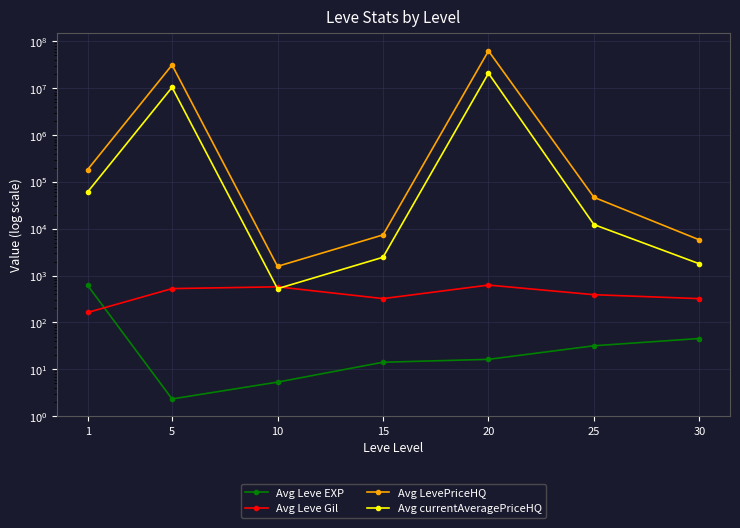

Where does the Avg currentAveragePriceHQ series first go above 12276?

1